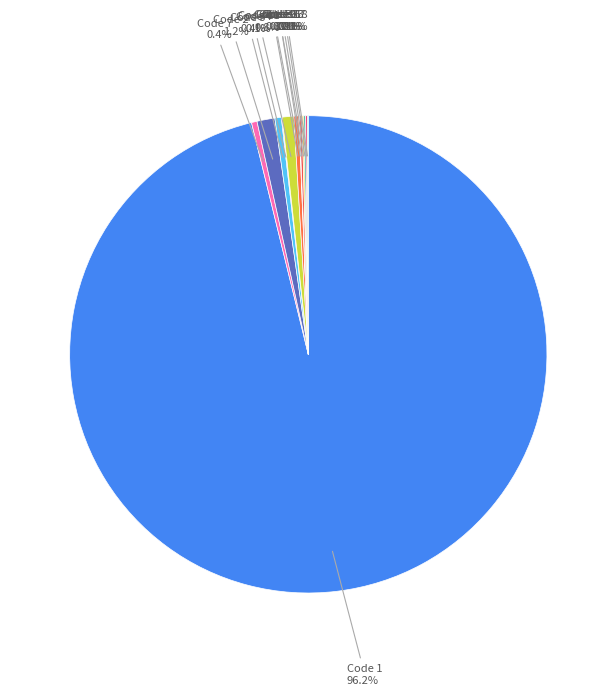

How many segments does this pie chart have?

13